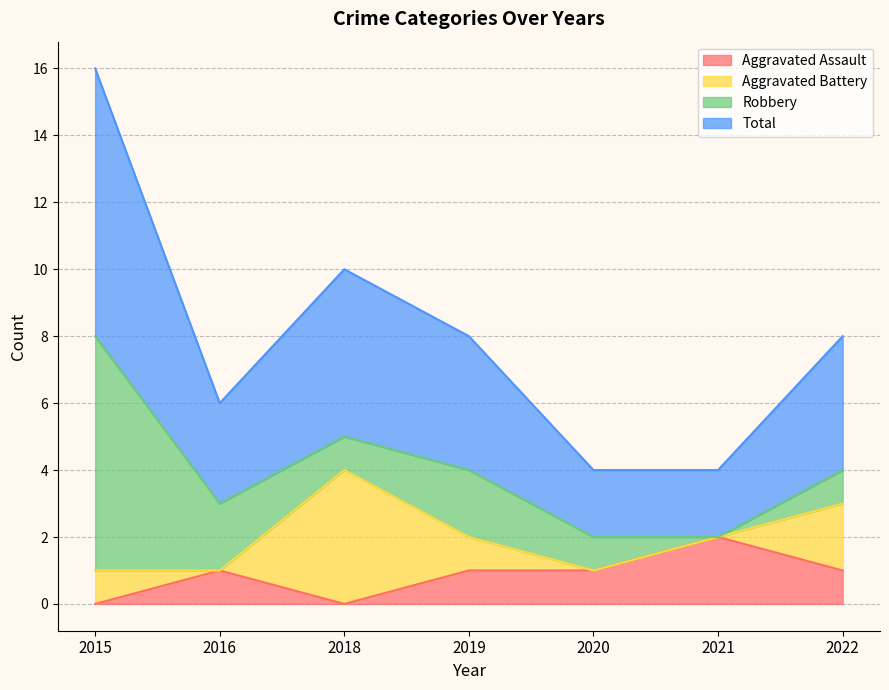

What are all the series names shown in the legend?

Aggravated Assault, Aggravated Battery, Robbery, Total